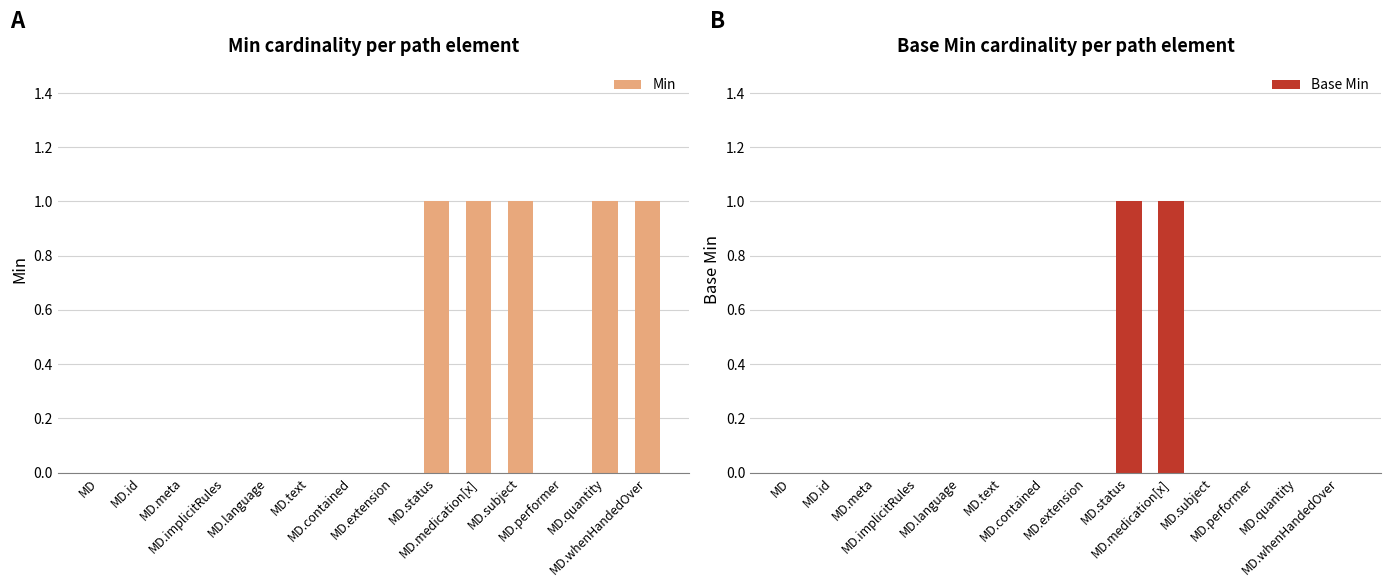

Are the bars grouped side by side (vs. stacked)?

Yes